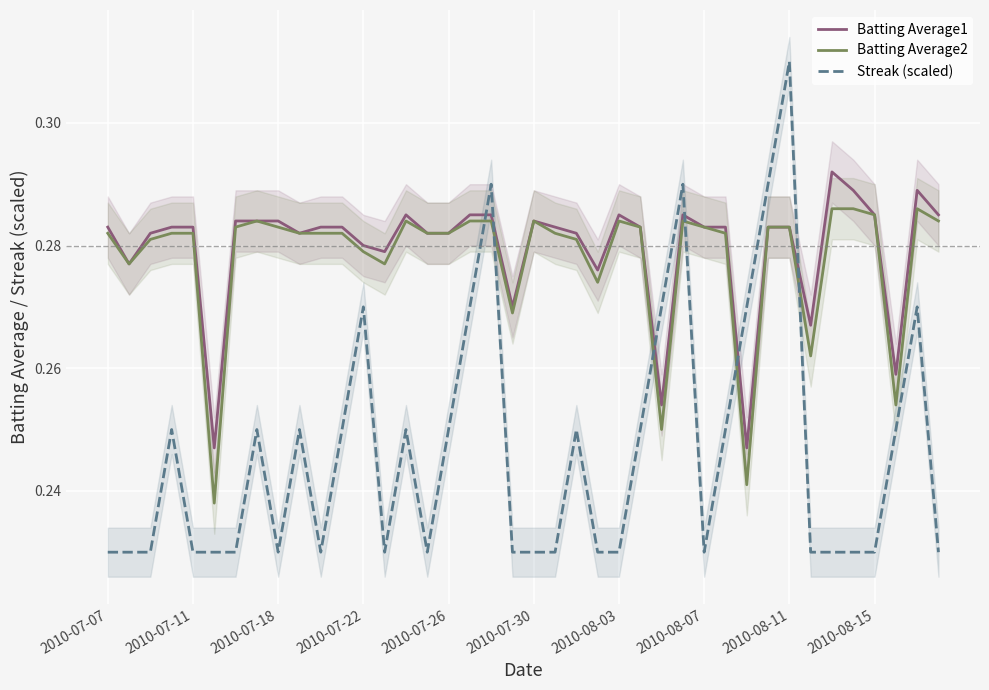

What is the value of the Streak (scaled) point at the 16th from the left?

0.2